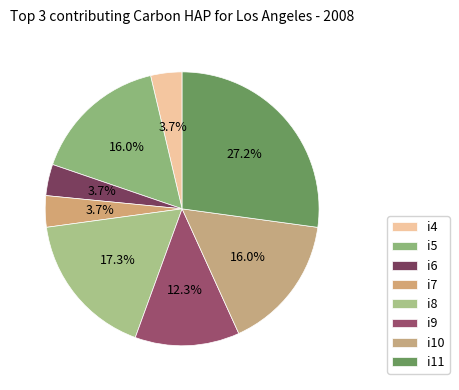

How many segments does this pie chart have?

8